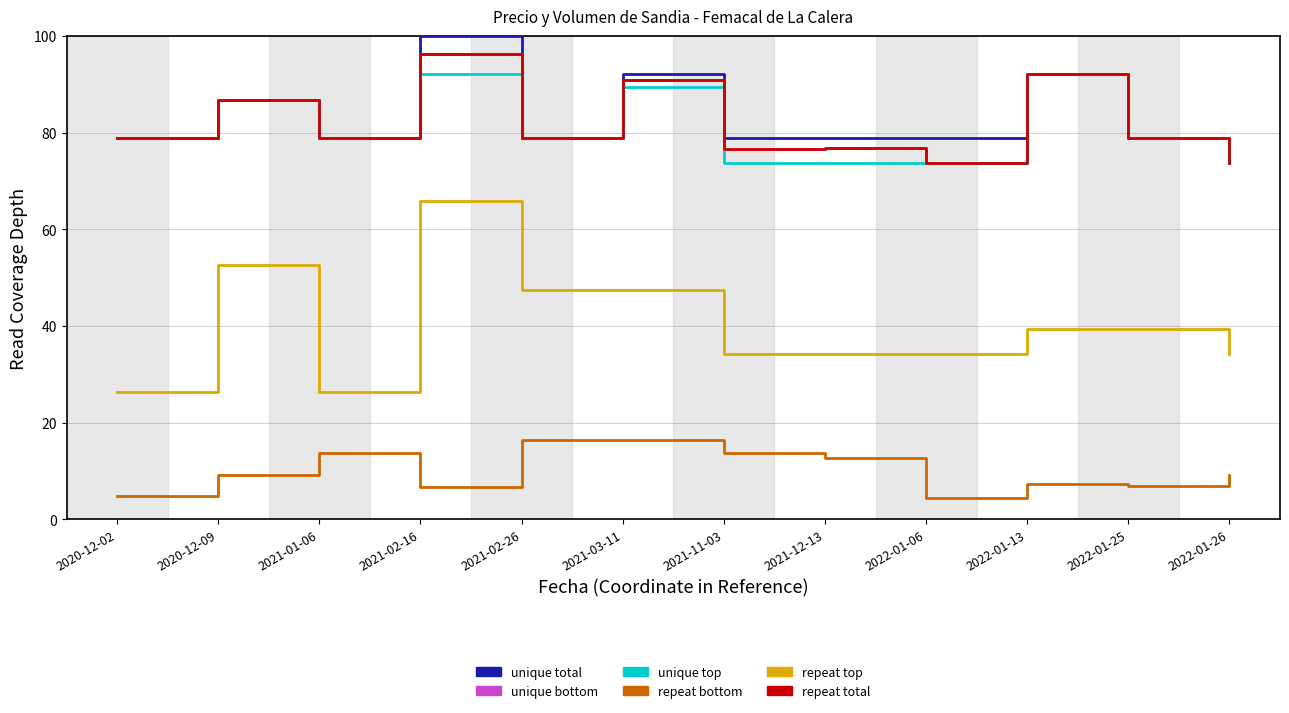

Reading left to right, extract all data points from this chart.

unique total: 78.9	86.8	78.9	100.0	78.9	92.1	78.9	78.9	78.9	92.1	78.9	78.9
unique bottom: 78.9	86.8	78.9	96.2	78.9	90.9	76.7	76.8	73.7	92.1	78.9	73.7
unique top: 78.9	86.8	78.9	92.1	78.9	89.5	73.7	73.7	73.7	92.1	78.9	73.7
repeat bottom: 4.7	9.2	13.7	6.6	16.3	16.3	13.7	12.6	4.5	7.4	6.8	9.2
repeat top: 26.3	52.6	26.3	65.8	47.4	47.4	34.2	34.2	34.2	39.5	39.5	34.2
repeat total: 78.9	86.8	78.9	96.2	78.9	90.9	76.7	76.8	73.7	92.1	78.9	73.7